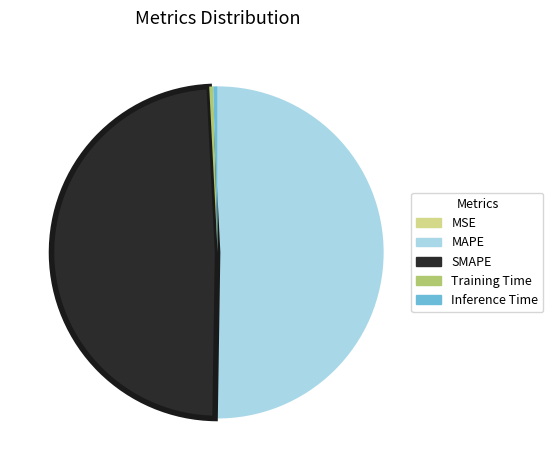

What is the majority slice?

MAPE